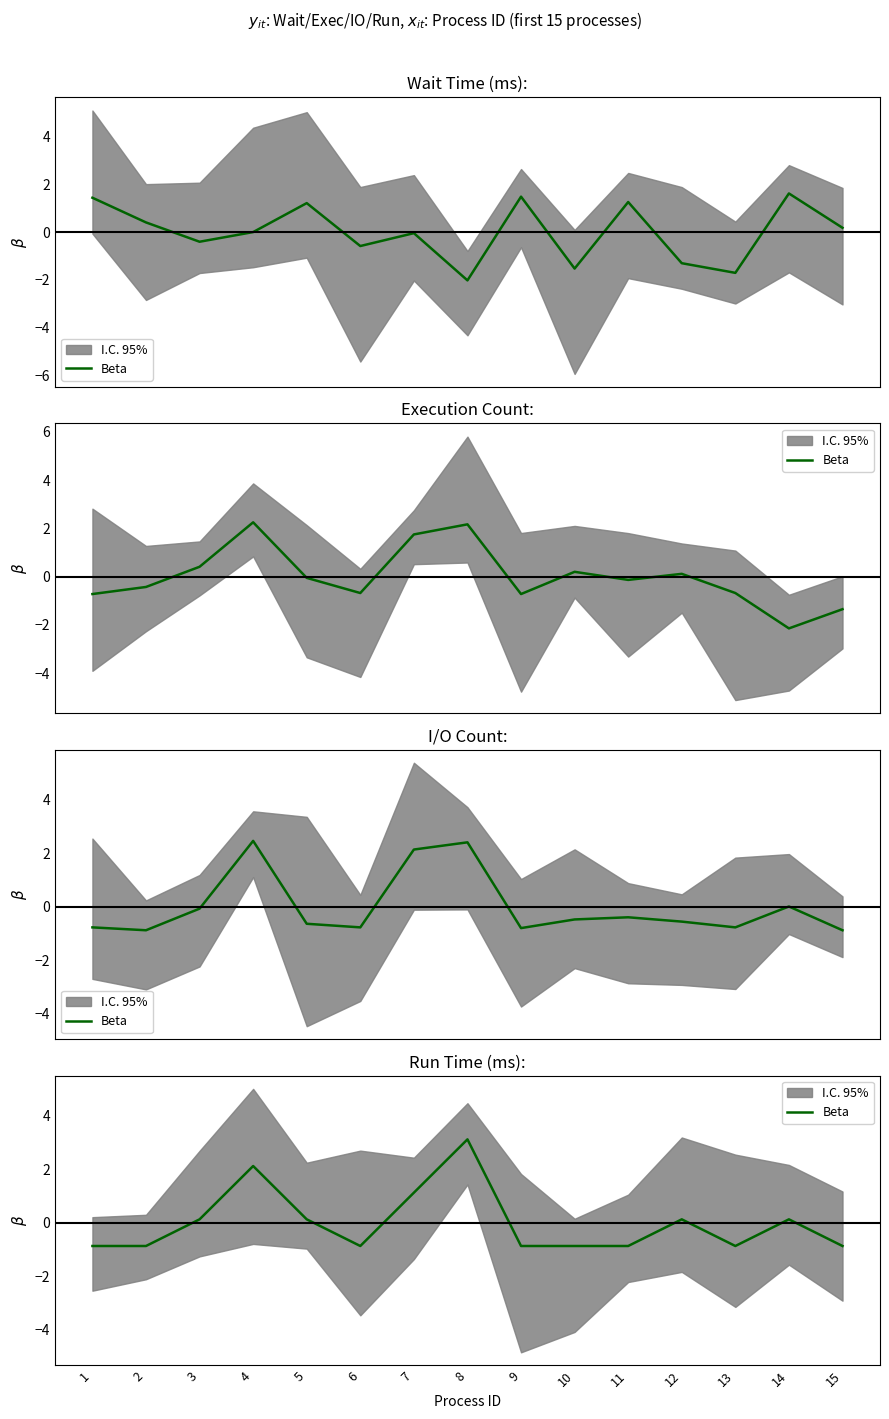

How many values are below zero?

8